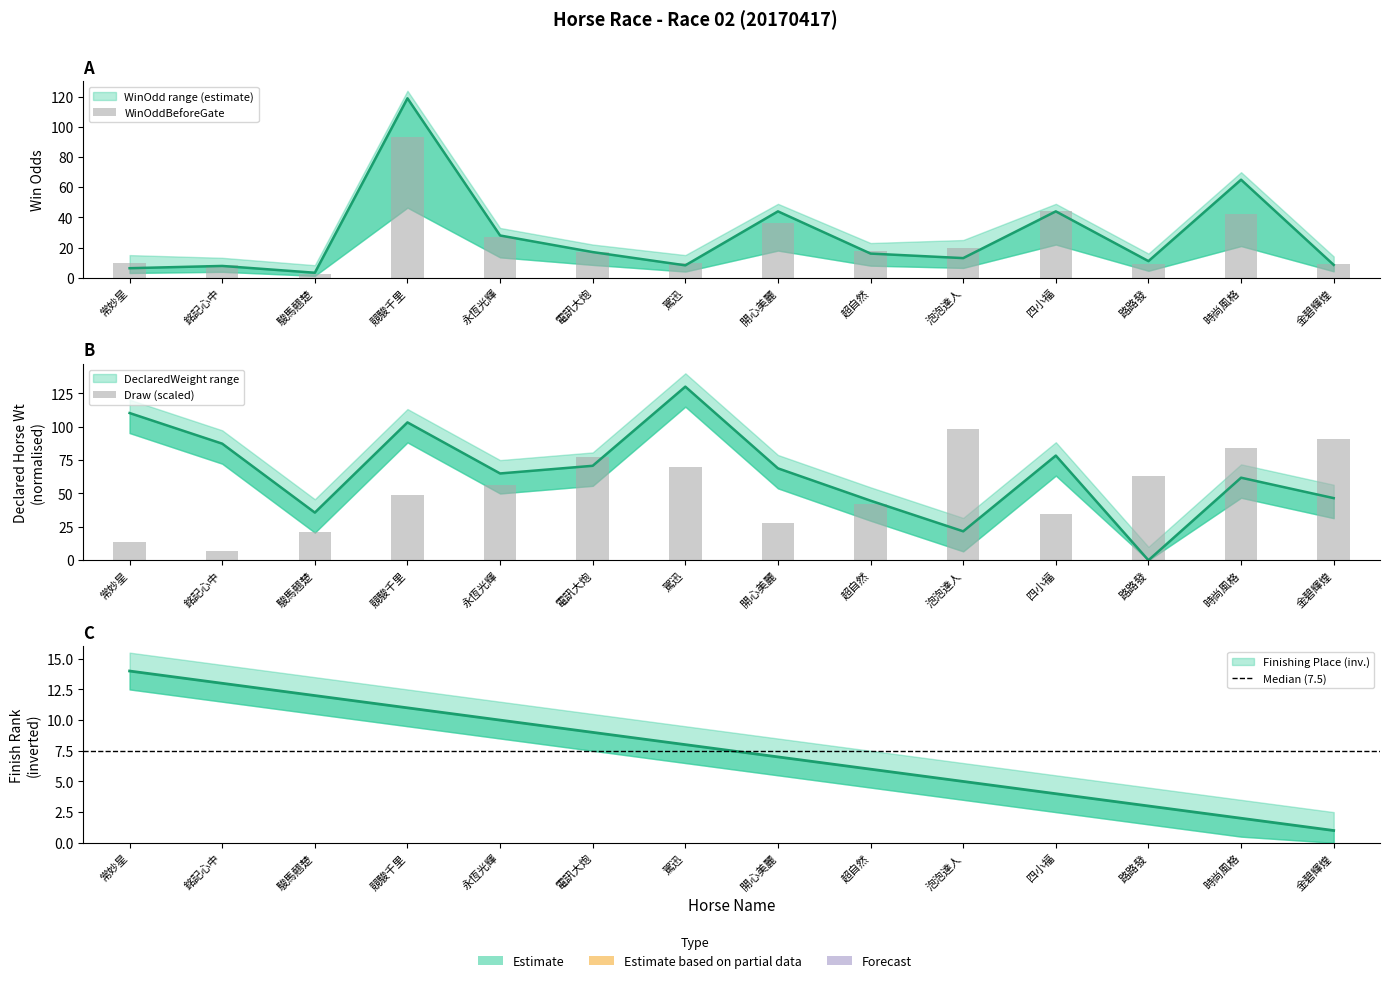

At how many categories does at least one series exceed 24?

12